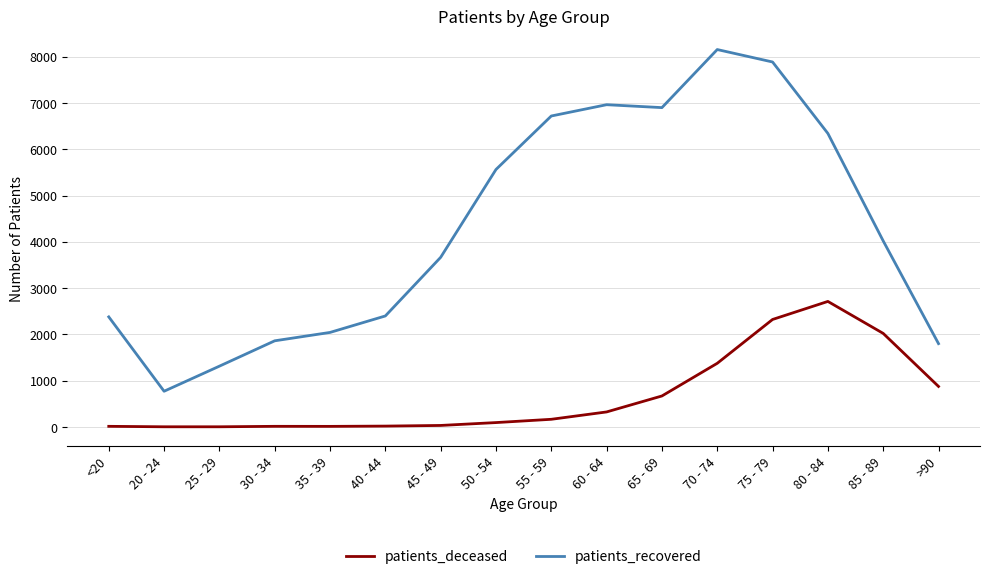

Which series has the widest spread of values?

patients_recovered